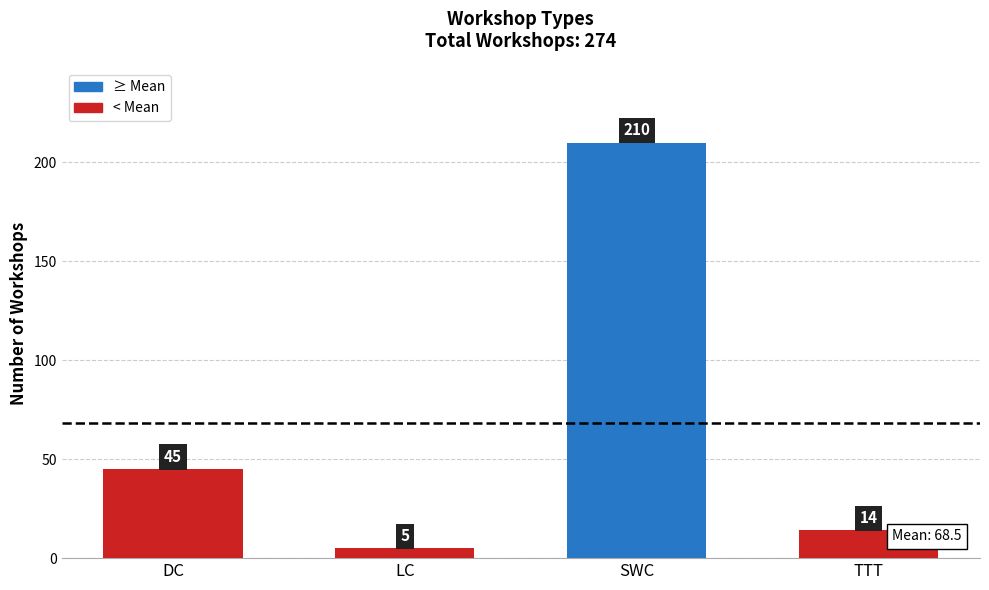

At which category does the chart reach its peak across all series?

SWC